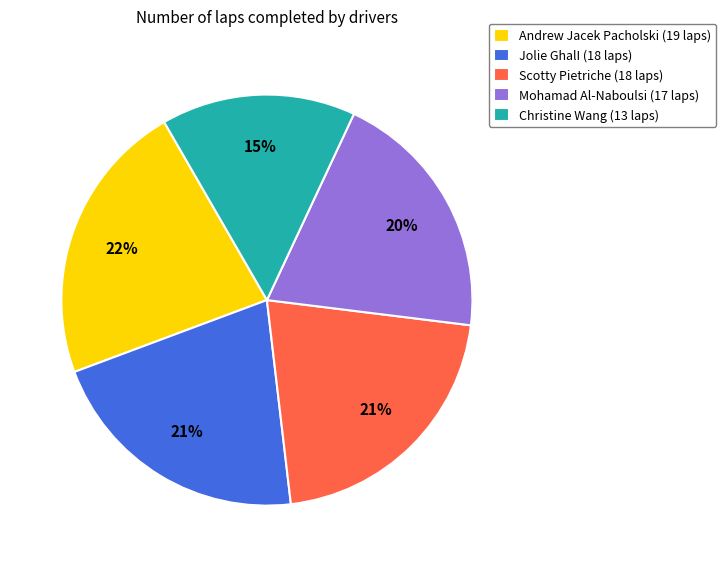

Between Jolie GhalI (18 laps) and Mohamad Al-Naboulsi (17 laps), which is larger?

Jolie GhalI (18 laps)